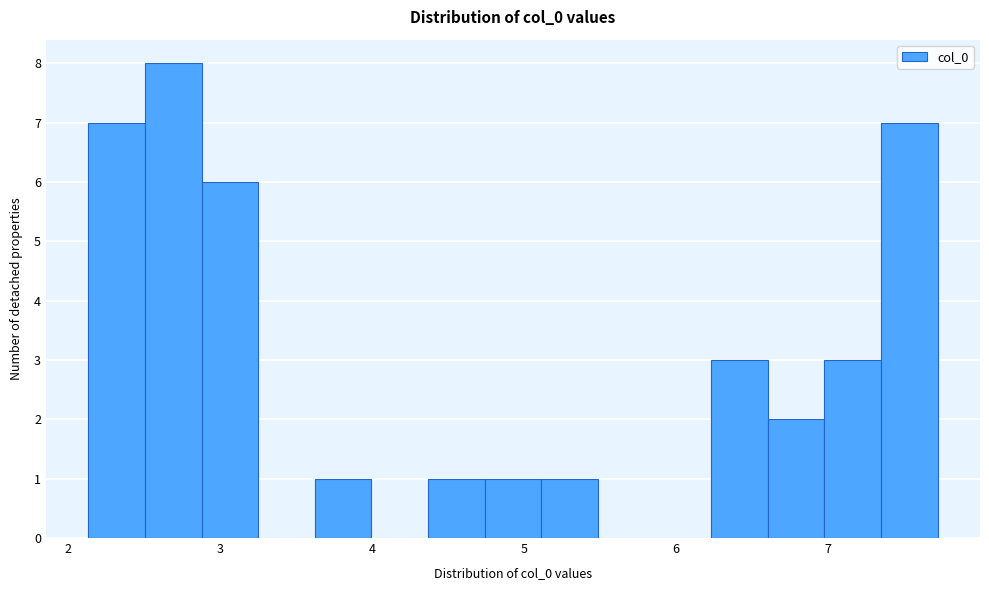

Around what value on the x-axis is the tallest bar? Give the approximate position of its centre, as read against the axis.

2.7